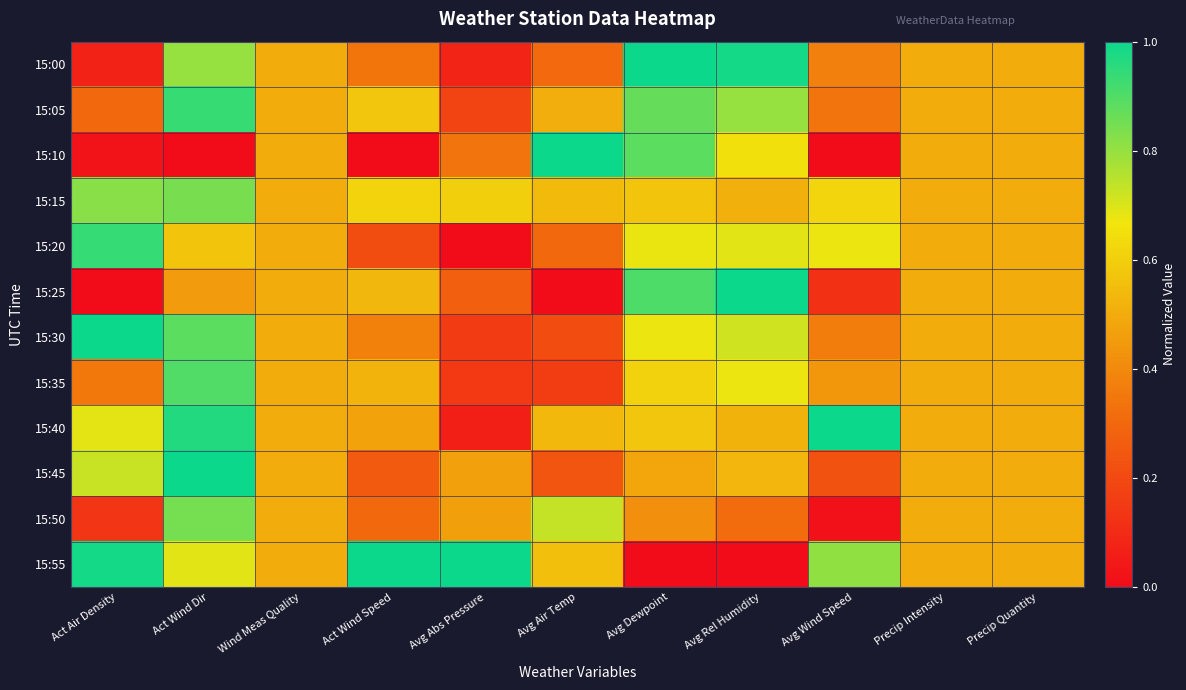

Between Avg Rel Humidity and Avg Wind Speed, which is larger?

Avg Rel Humidity